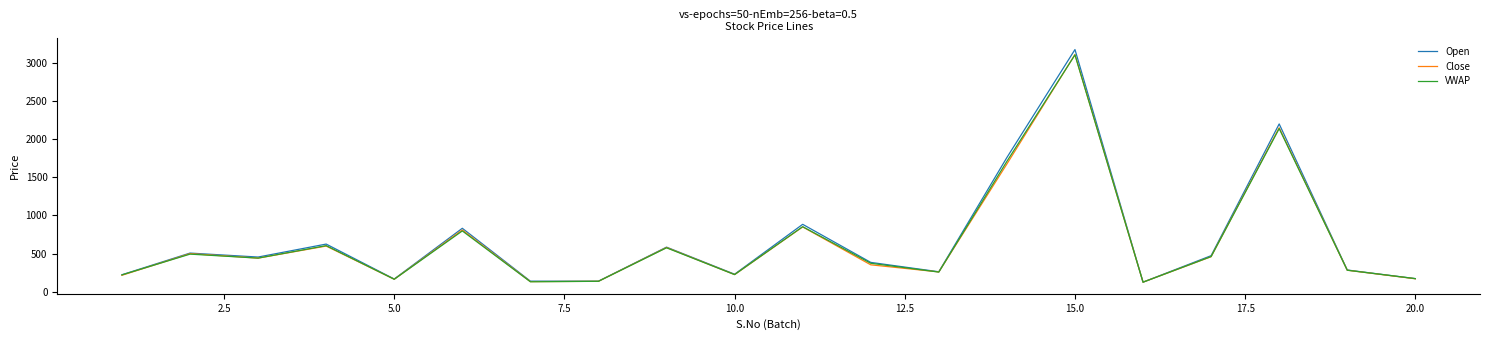

What is the highest value of the Close series?

3110.0